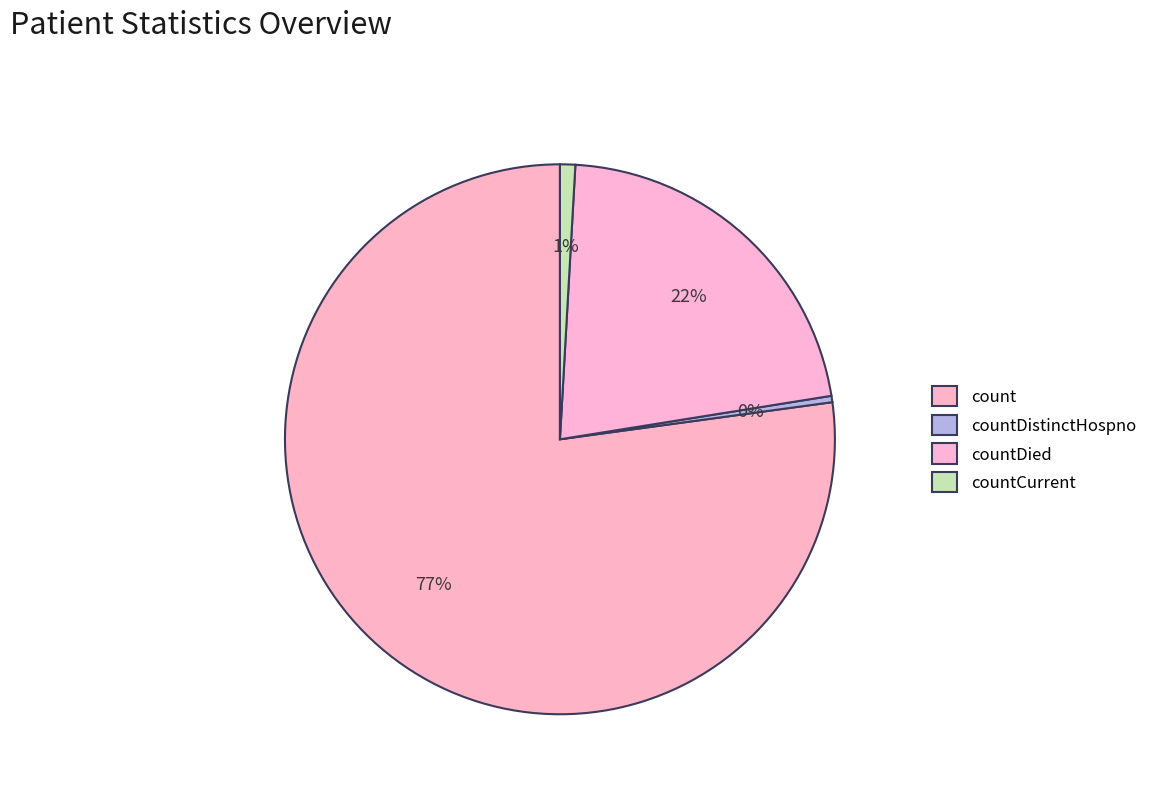

To the nearest percent, what percentage of the pie is count?

77%